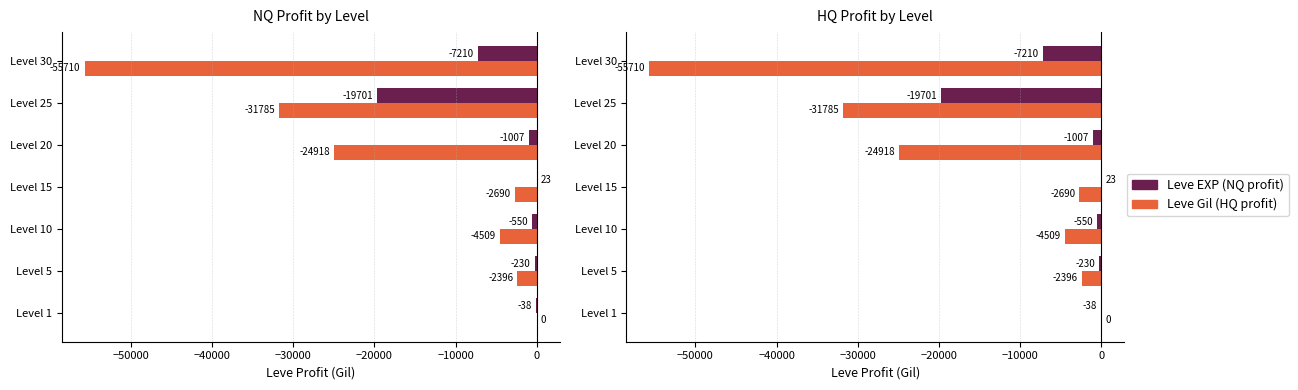

The value of Leve EXP (NQ profit) at Level 15 is 22.9. True or false?

True